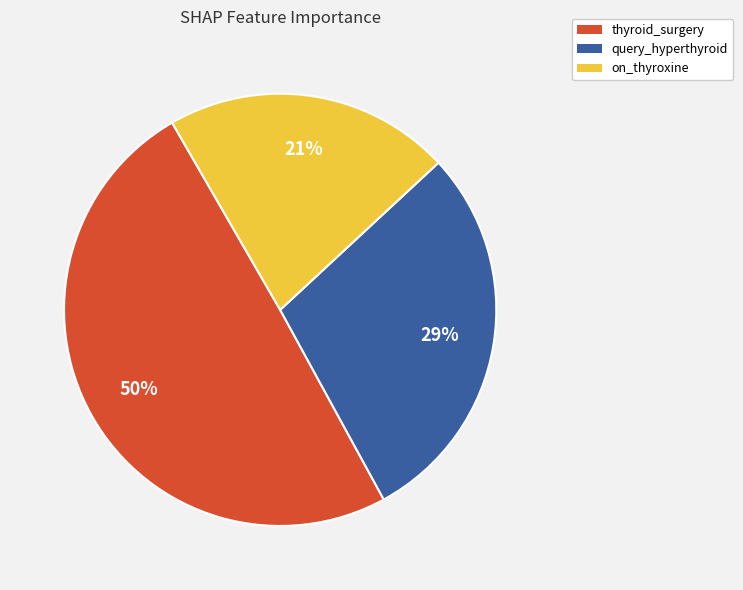

What percentage is the thyroid_surgery slice, to the nearest percent?

50%